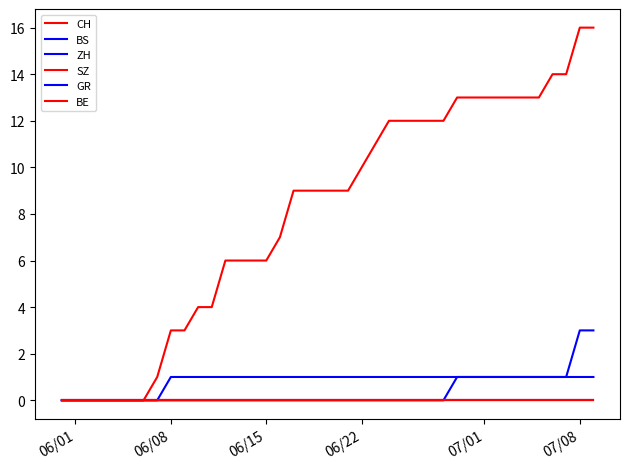

True or false: BE and ZH cross at least once.

False